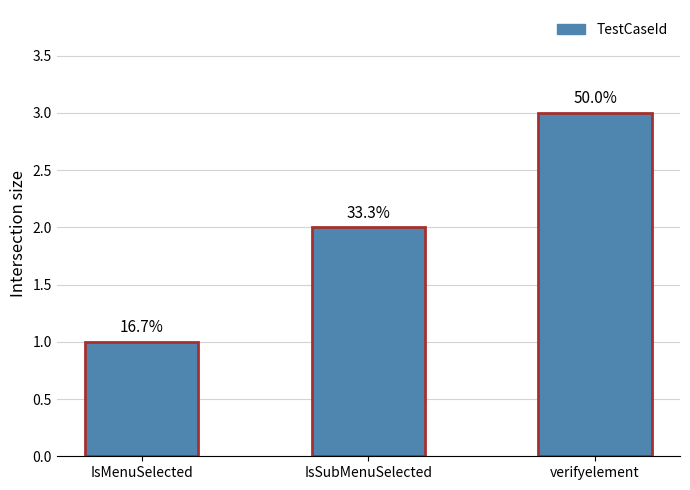

How many values are between 1 and 3?

3